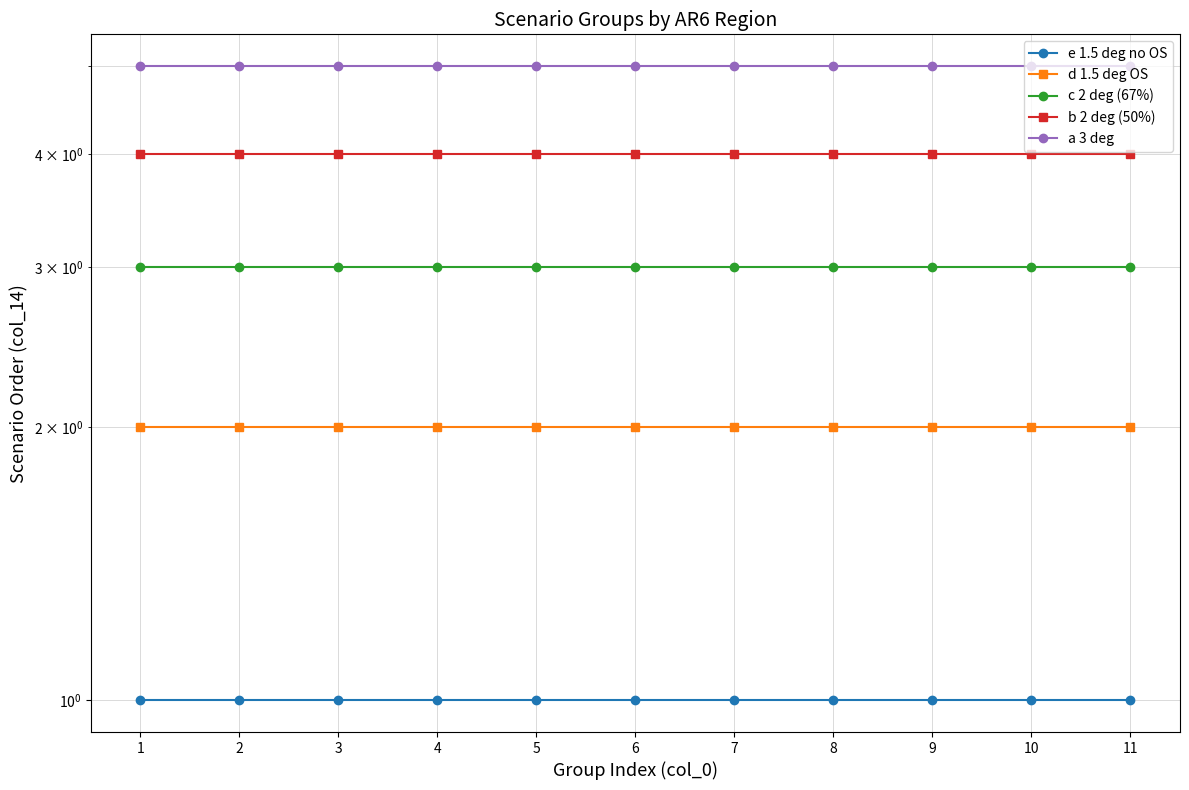

Reading left to right, transcribe all the data shown in this chart.

e 1.5 deg no OS: 1=1	2=1	3=1	4=1	5=1	6=1	7=1	8=1	9=1	10=1	11=1
d 1.5 deg OS: 1=2	2=2	3=2	4=2	5=2	6=2	7=2	8=2	9=2	10=2	11=2
c 2 deg (67%): 1=3	2=3	3=3	4=3	5=3	6=3	7=3	8=3	9=3	10=3	11=3
b 2 deg (50%): 1=4	2=4	3=4	4=4	5=4	6=4	7=4	8=4	9=4	10=4	11=4
a 3 deg: 1=5	2=5	3=5	4=5	5=5	6=5	7=5	8=5	9=5	10=5	11=5